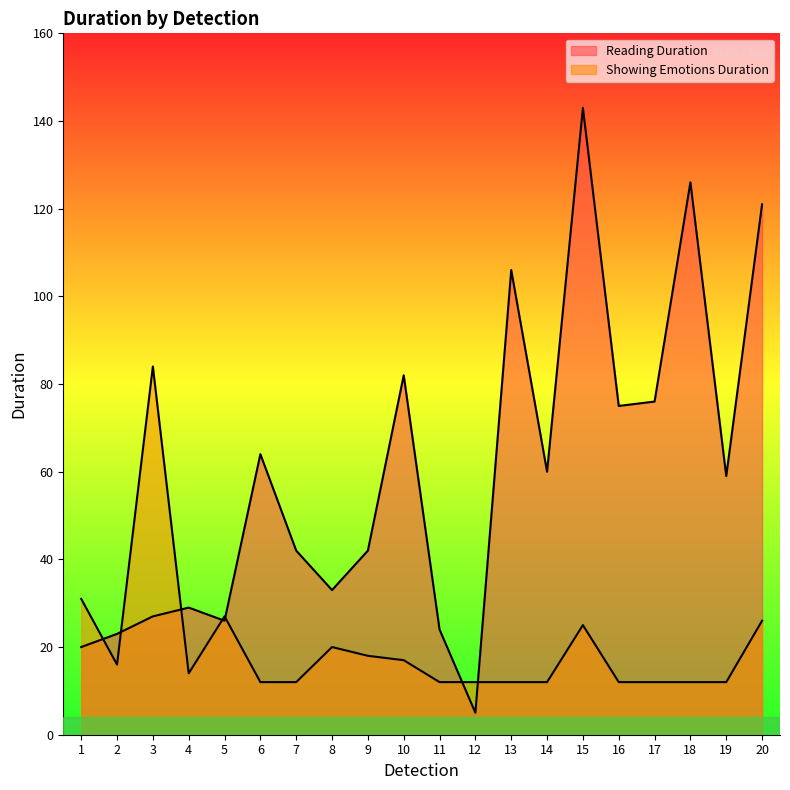

What is the minimum value shown in the chart?

5